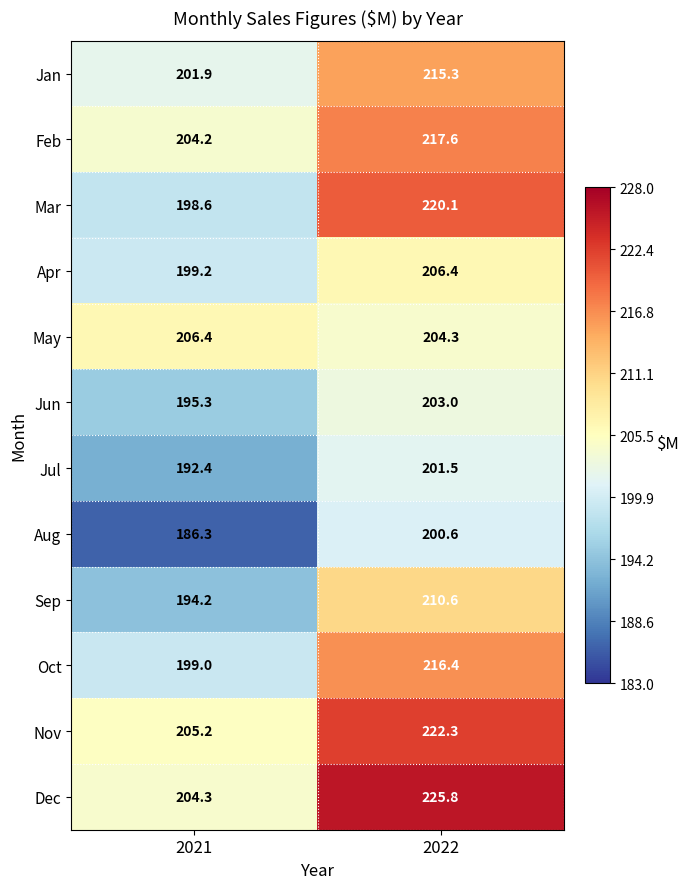

Reading left to right, extract all data points from this chart.

Jan: 201.9	215.3
Feb: 204.2	217.6
Mar: 198.6	220.1
Apr: 199.2	206.4
May: 206.4	204.3
Jun: 195.3	203.0
Jul: 192.4	201.5
Aug: 186.3	200.6
Sep: 194.2	210.6
Oct: 199.0	216.4
Nov: 205.2	222.3
Dec: 204.3	225.8